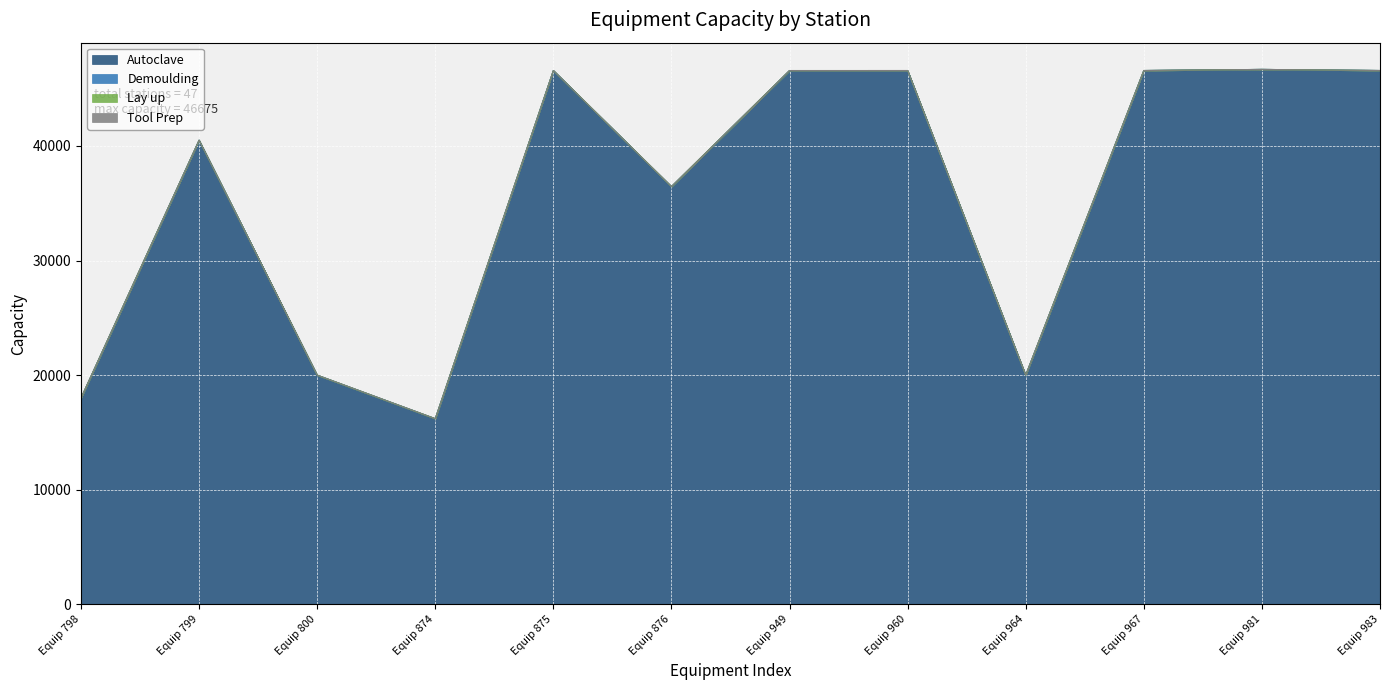

Between 799 and 964, which series saw the biggest shift?

Autoclave